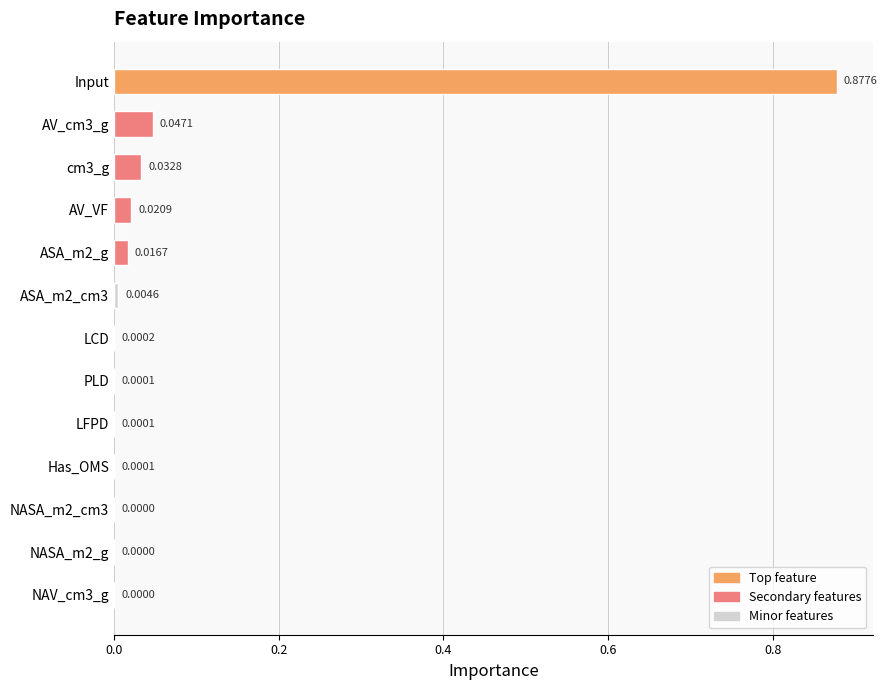

At which category does the chart reach its peak across all series?

Input